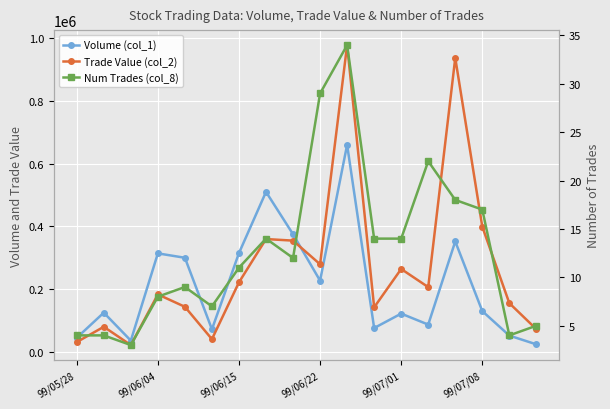

What value does the Num Trades (col_8) series have at 16, to the nearest 5?

5